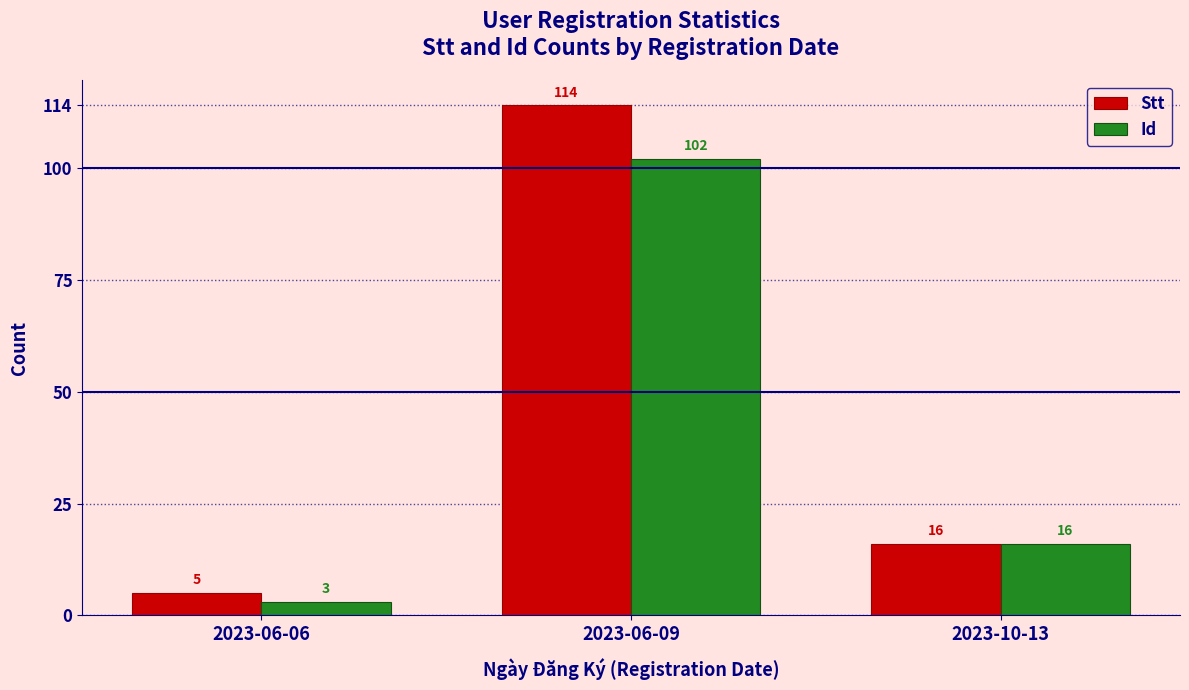

Reading left to right, extract all data points from this chart.

Stt: 5	114	16
Id: 3	102	16